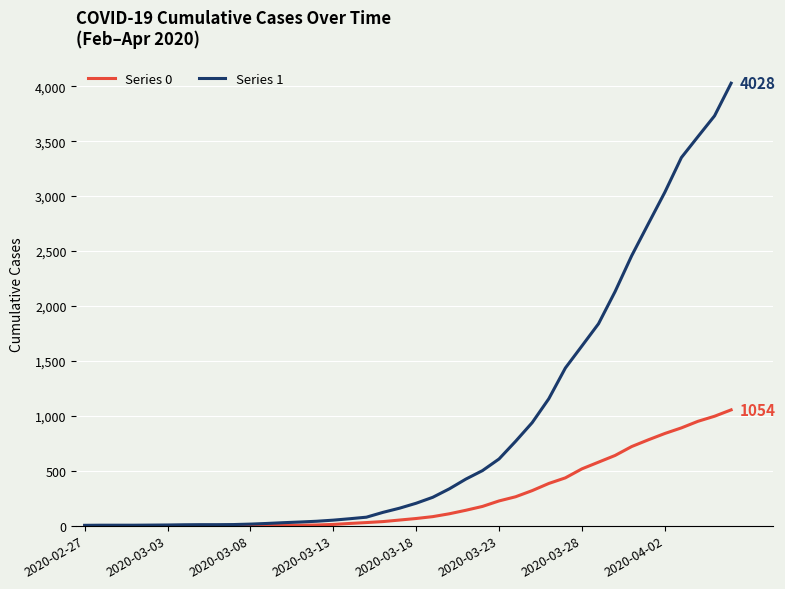

What is the greatest value displayed?

4028